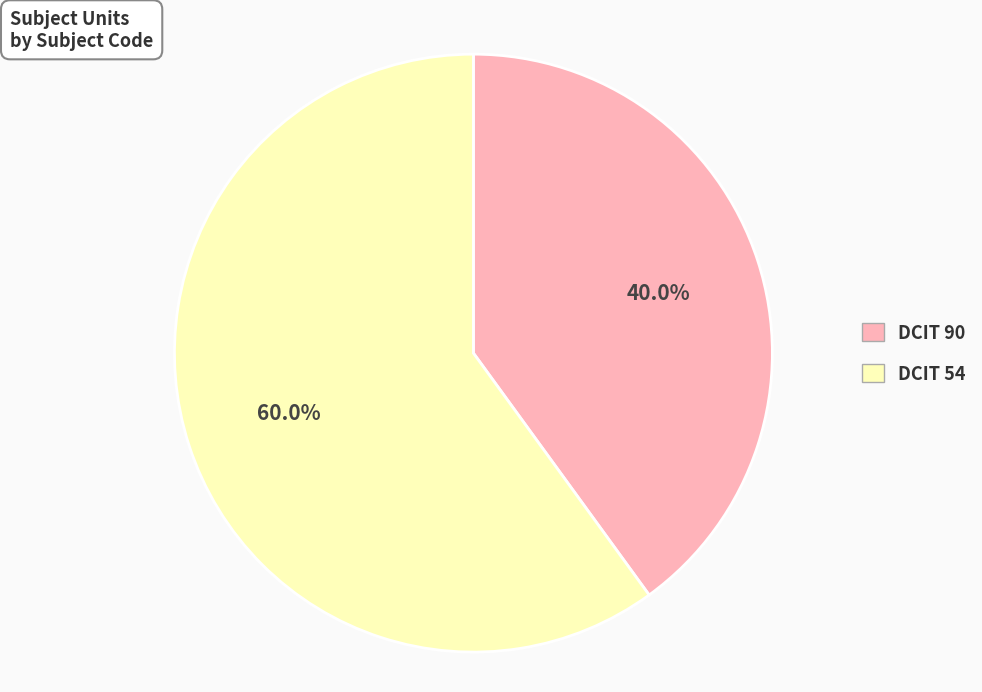

Combined, do DCIT 90 and DCIT 54 account for over 50%?

Yes